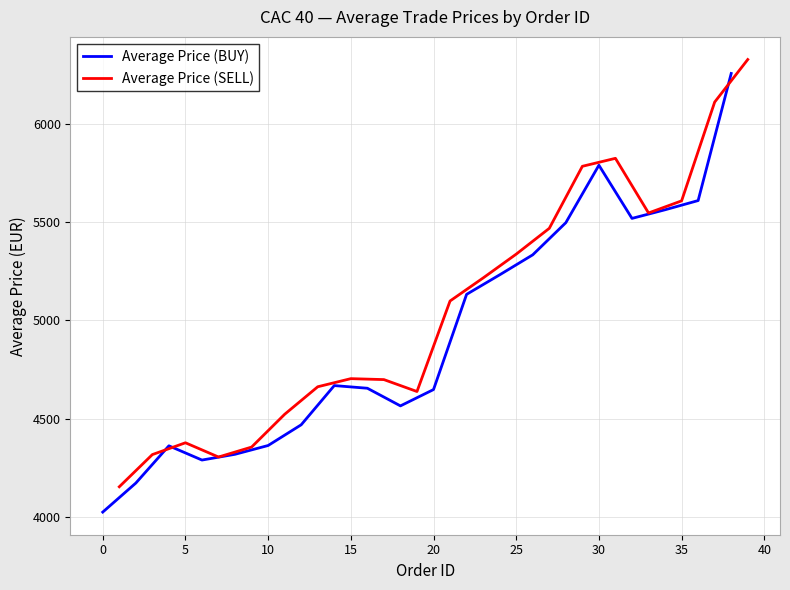

What is the highest value of the Average Price (BUY) series?

6256.3